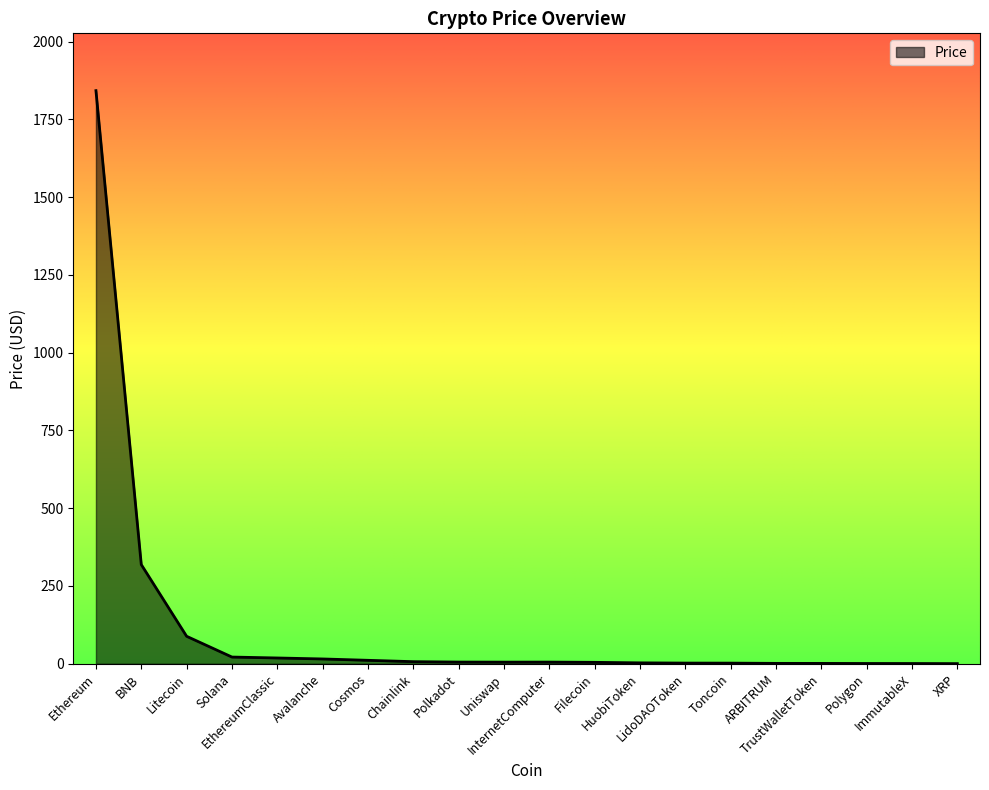

List the labels in order of value, smallest first.

XRP, ImmutableX, Polygon, TrustWalletToken, ARBITRUM, Toncoin, LidoDAOToken, HuobiToken, Filecoin, Uniswap, InternetComputer, Polkadot, Chainlink, Cosmos, Avalanche, EthereumClassic, Solana, Litecoin, BNB, Ethereum